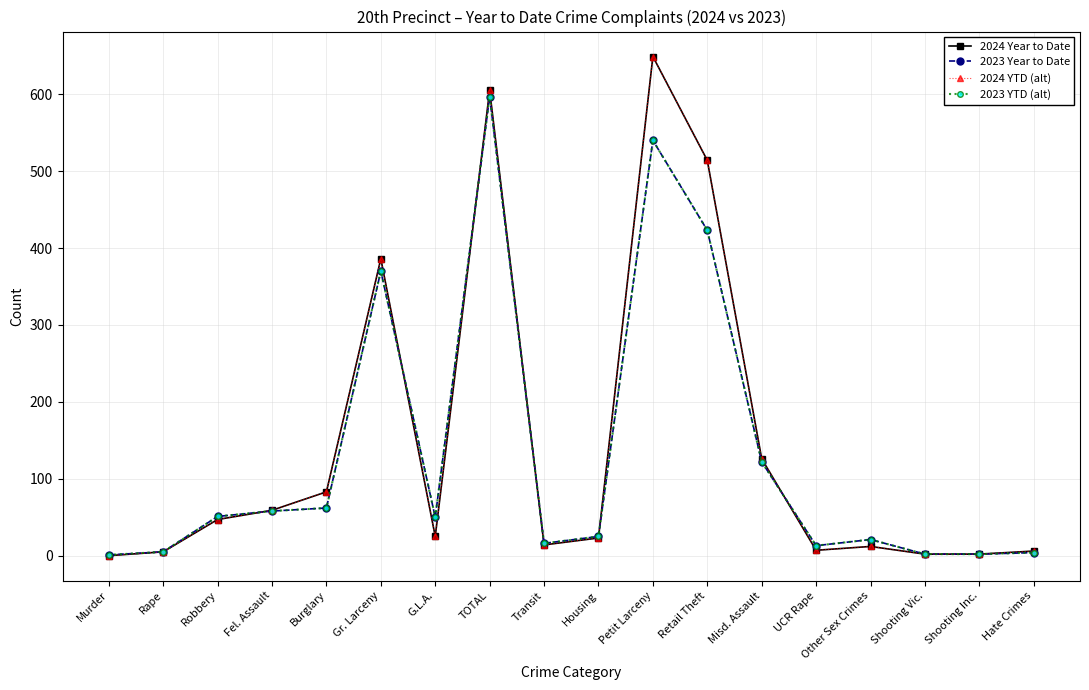

Does the chart have visible grid lines?

Yes